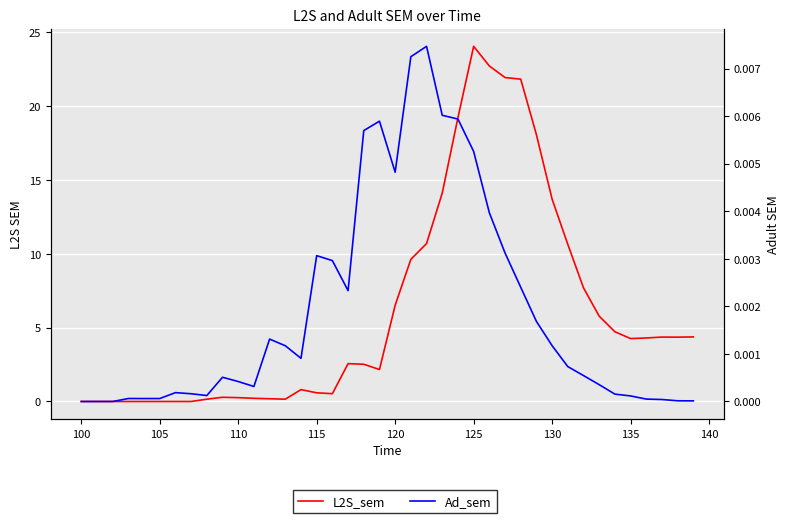

At how many categories does at least one series exceed 14?

7